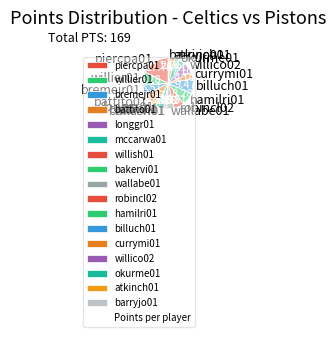

Between hamilri01 and atkinch01, which is larger?

hamilri01